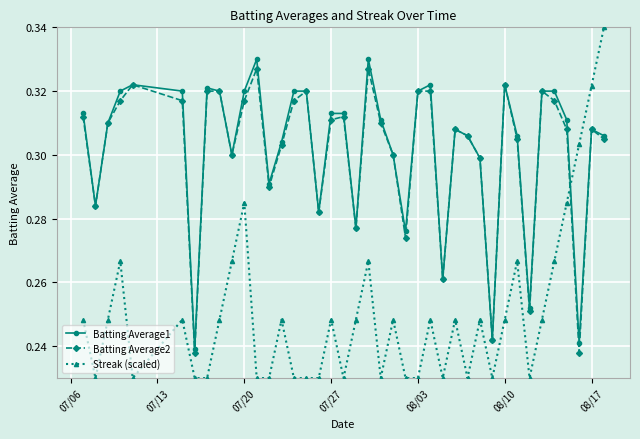

How many times do Streak (scaled) and Batting Average2 cross each other?

1